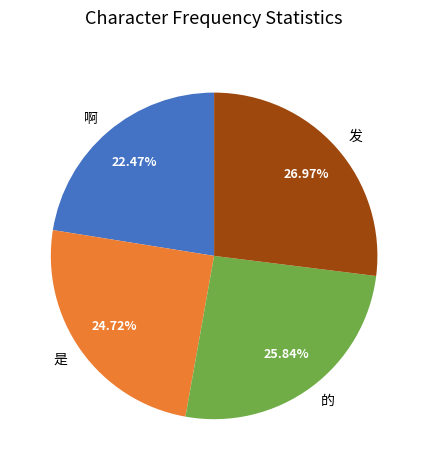

What percentage is the 是 slice, to the nearest percent?

25%